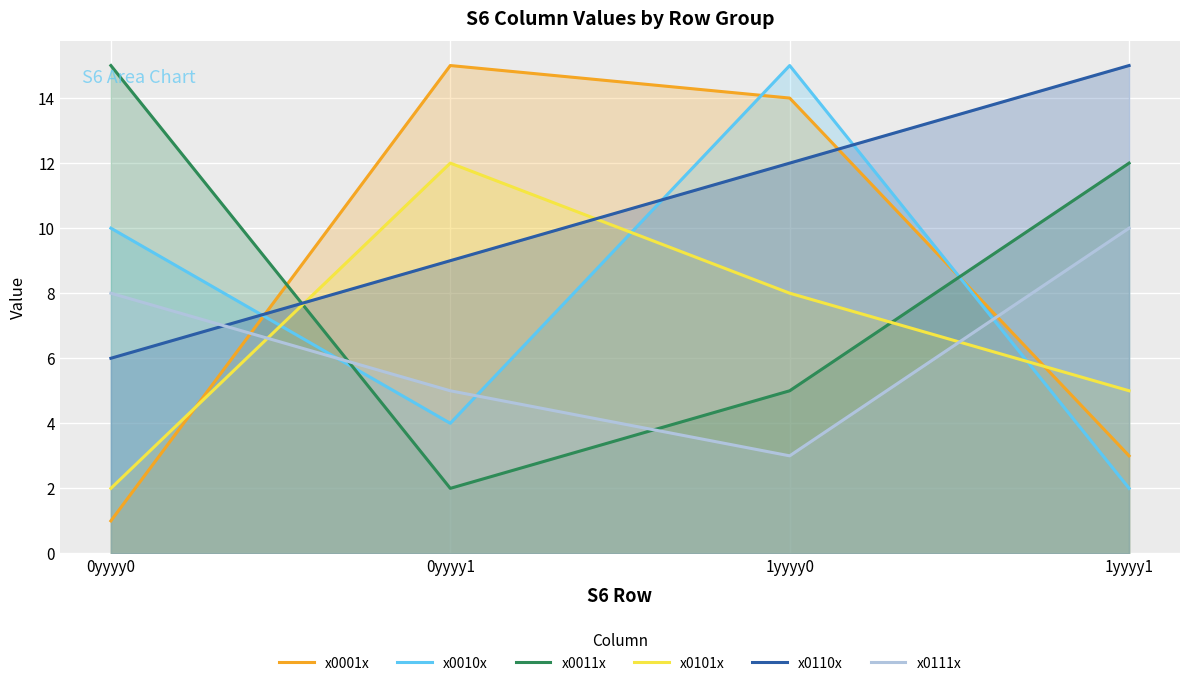

Between 1yyyy0 and 1yyyy1, which series saw the biggest shift?

x0010x